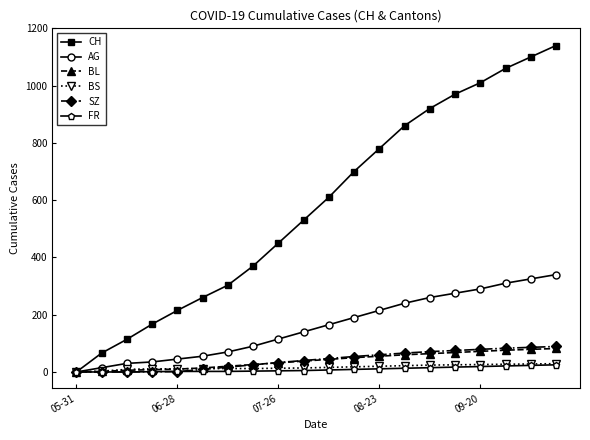

What is the maximum value for AG?

340